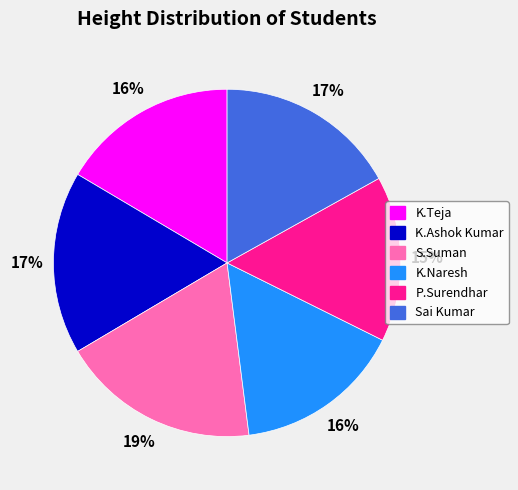

Between S.Suman and K.Teja, which is larger?

S.Suman